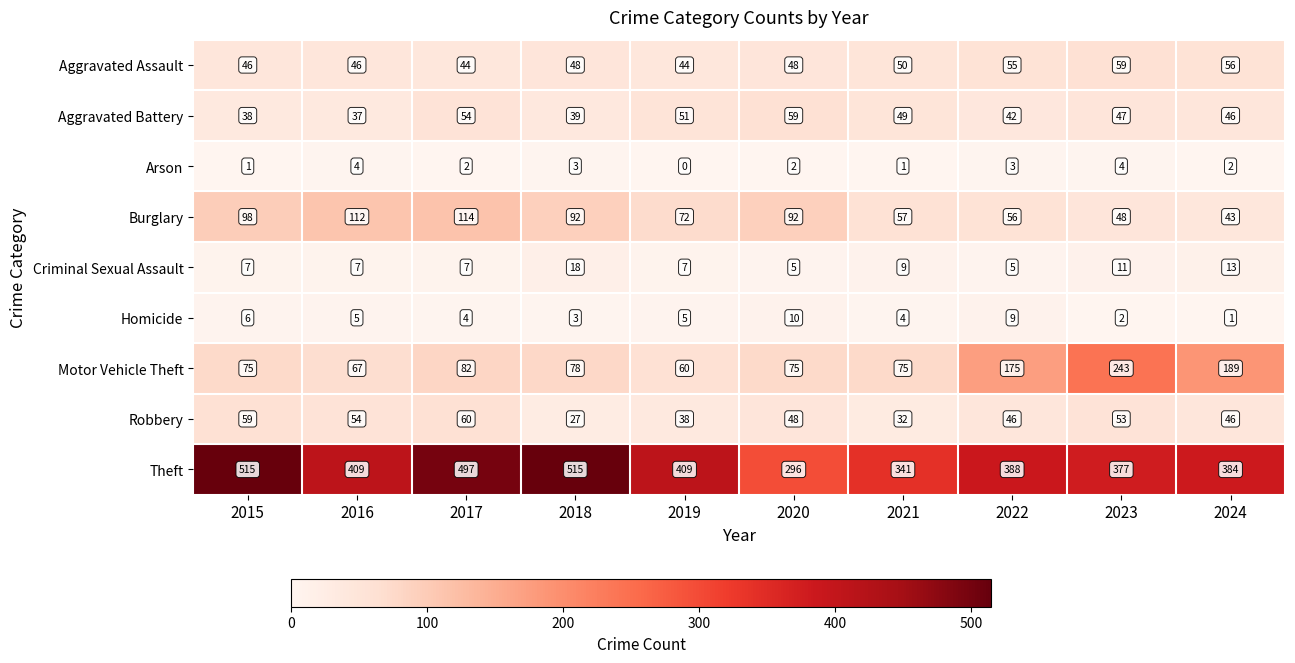

Rank the series at 2016 from highest to lowest value.

Theft, Burglary, Motor Vehicle Theft, Robbery, Aggravated Assault, Aggravated Battery, Criminal Sexual Assault, Homicide, Arson